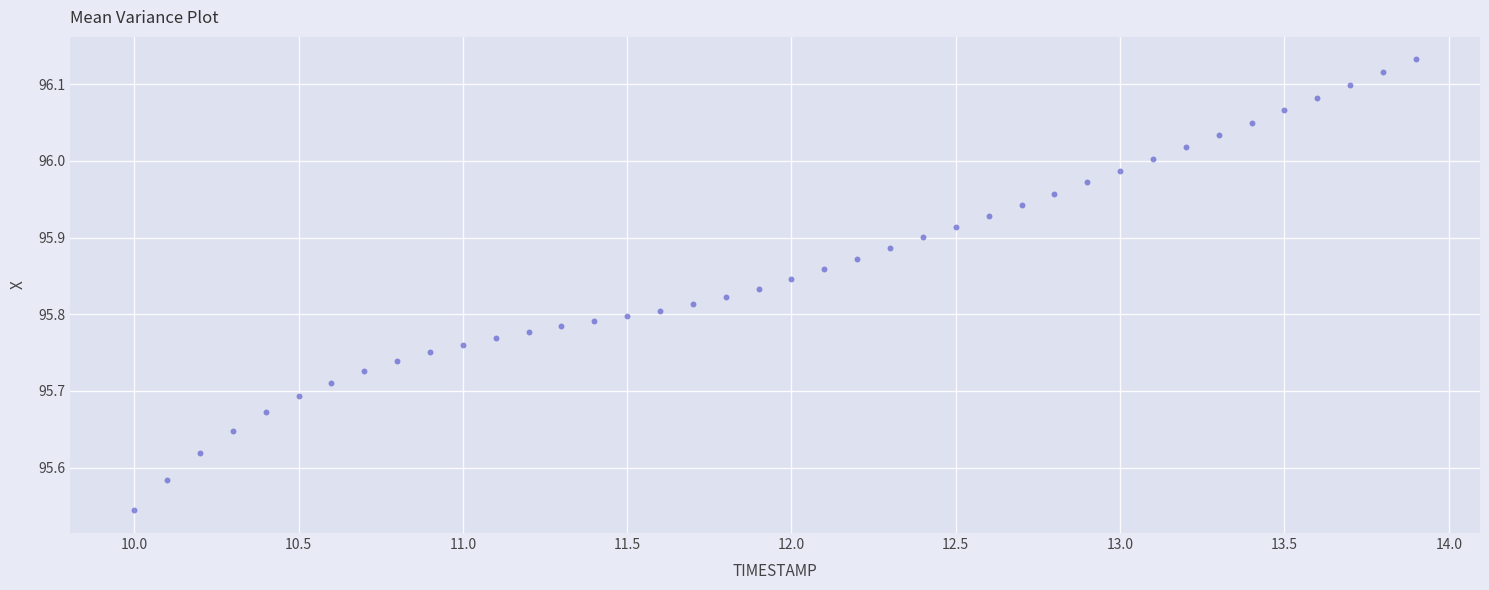

What is the range of X values (max minus min)?

3.9